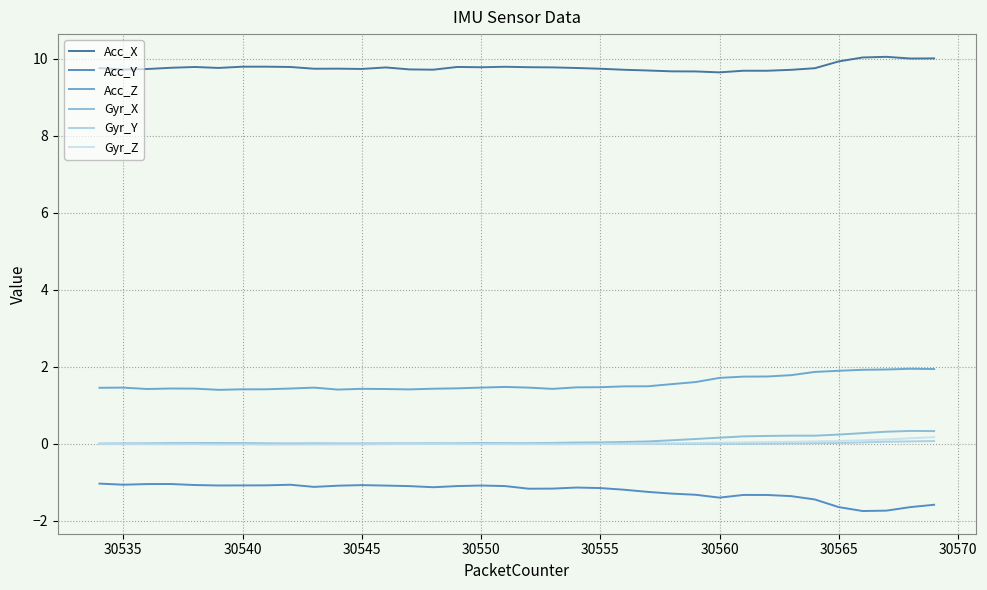

True or false: Acc_Z and Gyr_Z intersect in this chart.

False